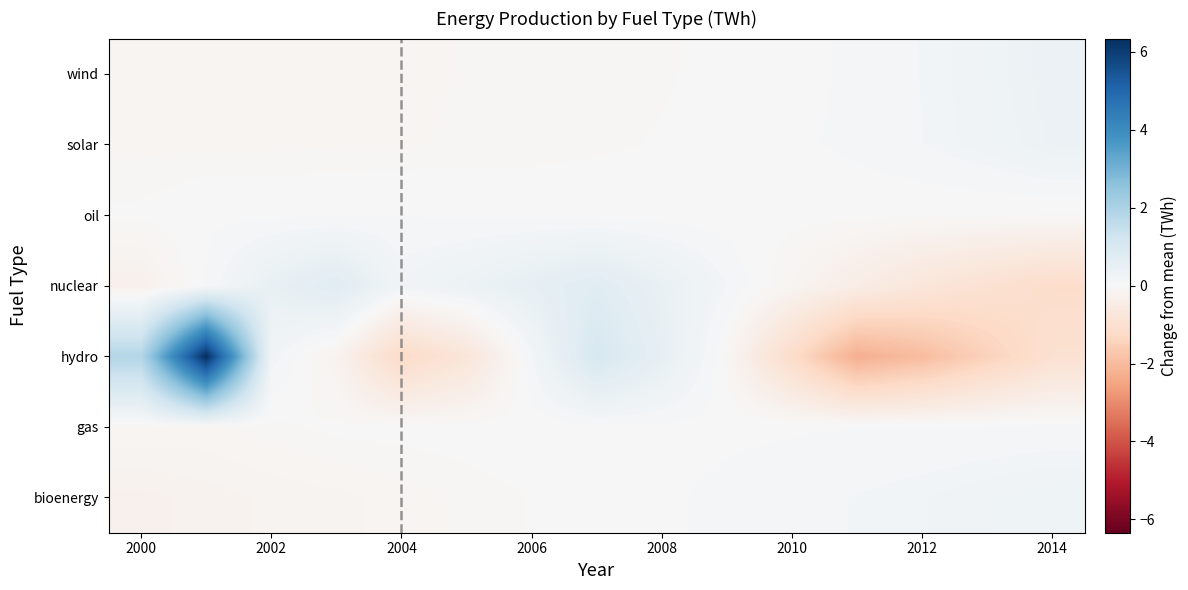

Reading left to right, transcribe all the data shown in this chart.

bioenergy: -0.3	-0.2	-0.2	-0.2	-0.1	-0.1	-0.0	-0.0	0.0	0.1	0.1	0.2	0.2	0.2	0.3
gas: -0.1	-0.1	-0.1	-0.0	-0.0	-0.0	-0.0	0.0	0.0	0.0	0.0	0.0	0.1	0.1	0.1
hydro: 1.9	6.3	0.2	-0.2	-1.2	-0.8	0.1	1.0	0.5	-0.1	-1.2	-2.3	-2.0	-1.5	-1.0
nuclear: -0.3	0.1	0.5	0.7	0.2	0.4	0.6	0.8	0.5	0.2	-0.1	-0.4	-0.7	-0.9	-1.1
oil: -0.0	0.0	0.0	0.0	0.0	0.0	0.0	0.0	0.0	-0.0	-0.0	-0.0	-0.0	-0.0	-0.1
solar: -0.1	-0.1	-0.1	-0.1	-0.1	-0.1	-0.1	-0.1	-0.0	-0.0	0.0	0.1	0.1	0.2	0.4
wind: -0.1	-0.1	-0.1	-0.1	-0.1	-0.1	-0.1	-0.1	-0.1	-0.0	0.0	0.1	0.2	0.3	0.4